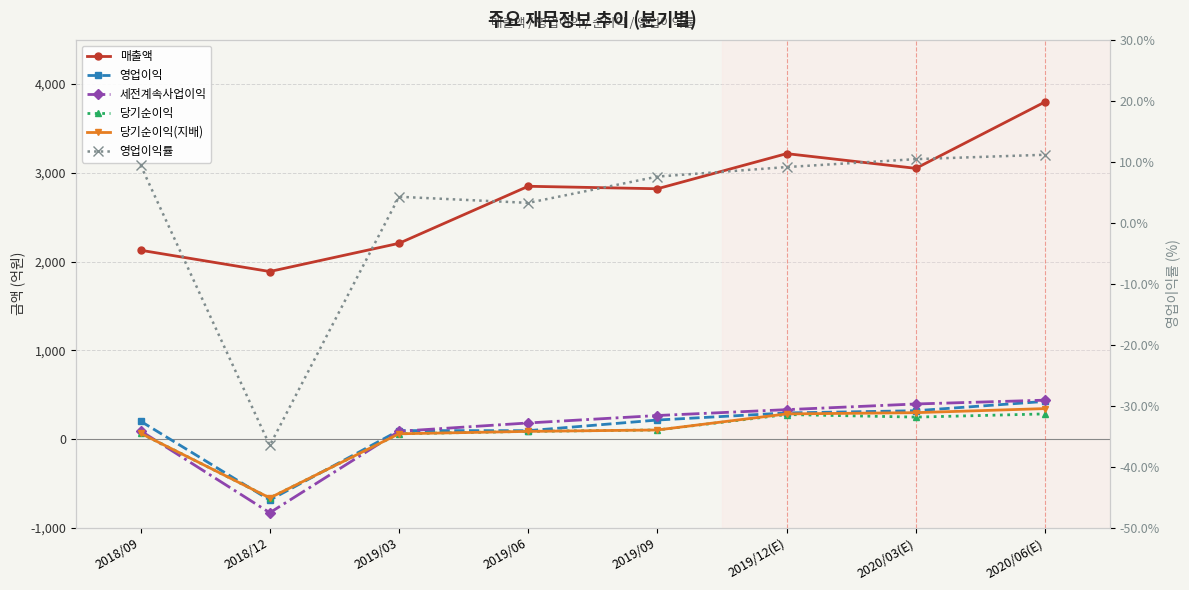

At which label is 영업이익률 closest to -12?

2019/06